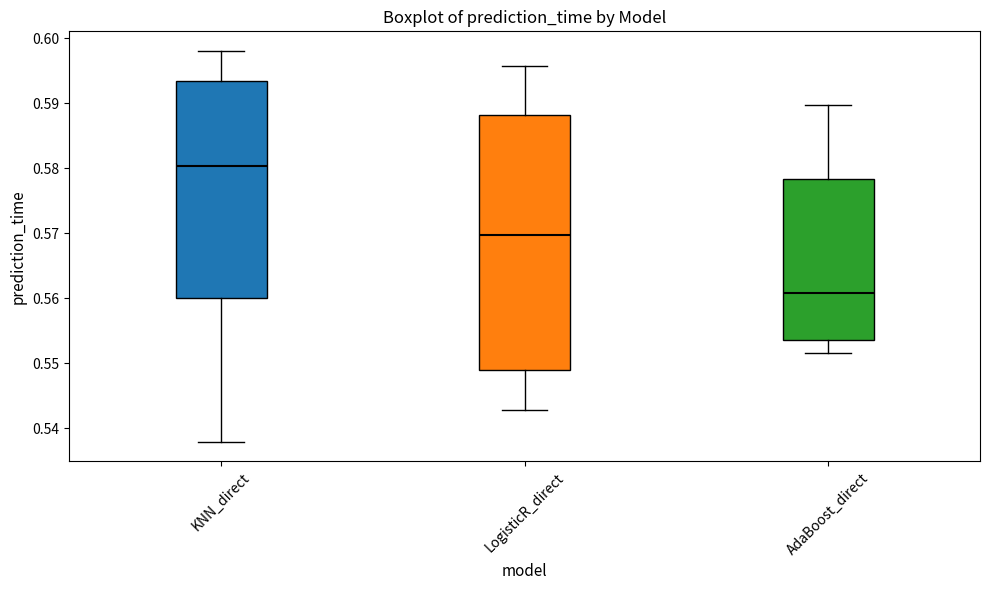

Which box's median line is the lowest?

AdaBoost_direct